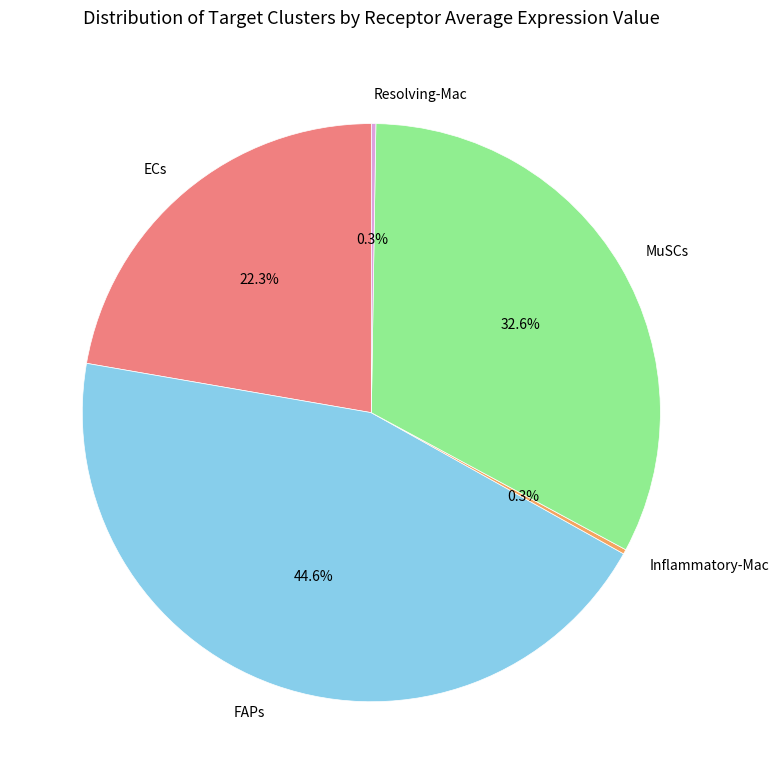

What is the ratio of the value at ECs to the value at MuSCs?

0.7